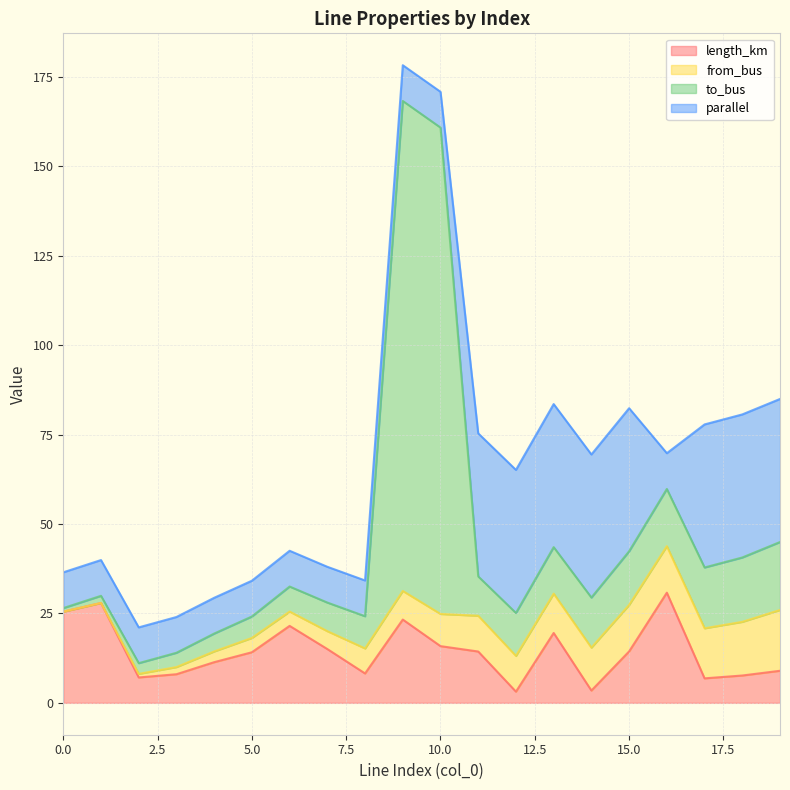

What are all the series names shown in the legend?

length_km, from_bus, to_bus, parallel